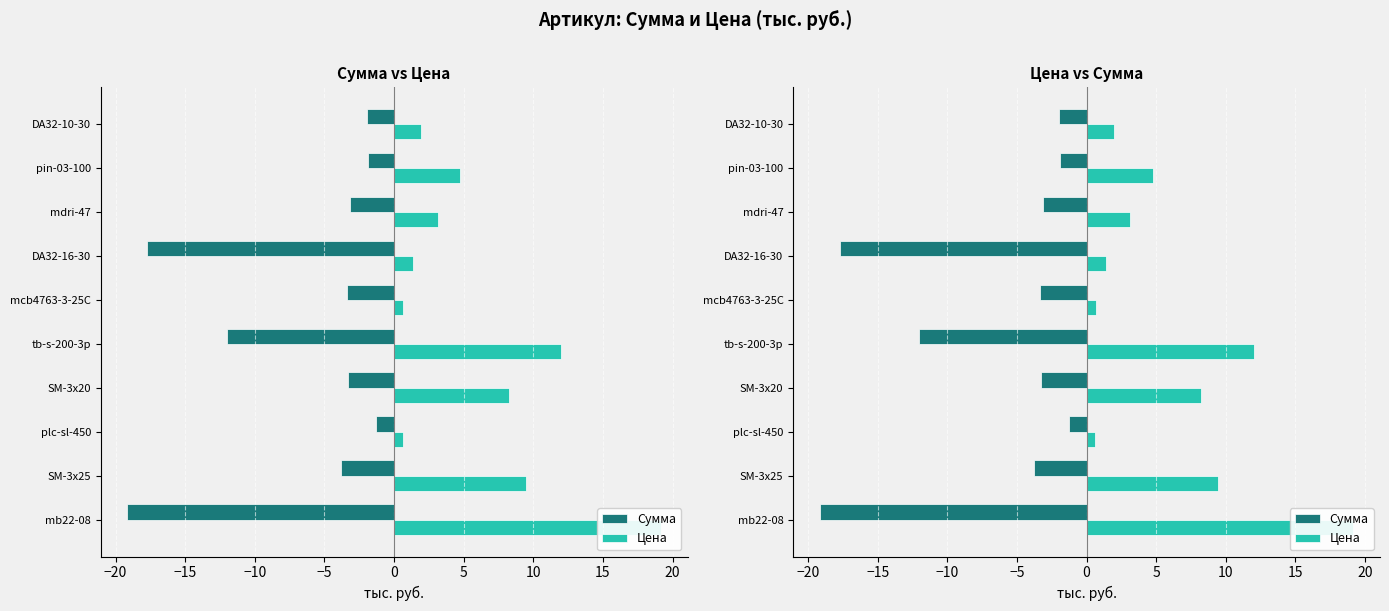

At SM-3x20, list the series in order from largest to smallest.

Цена, Сумма